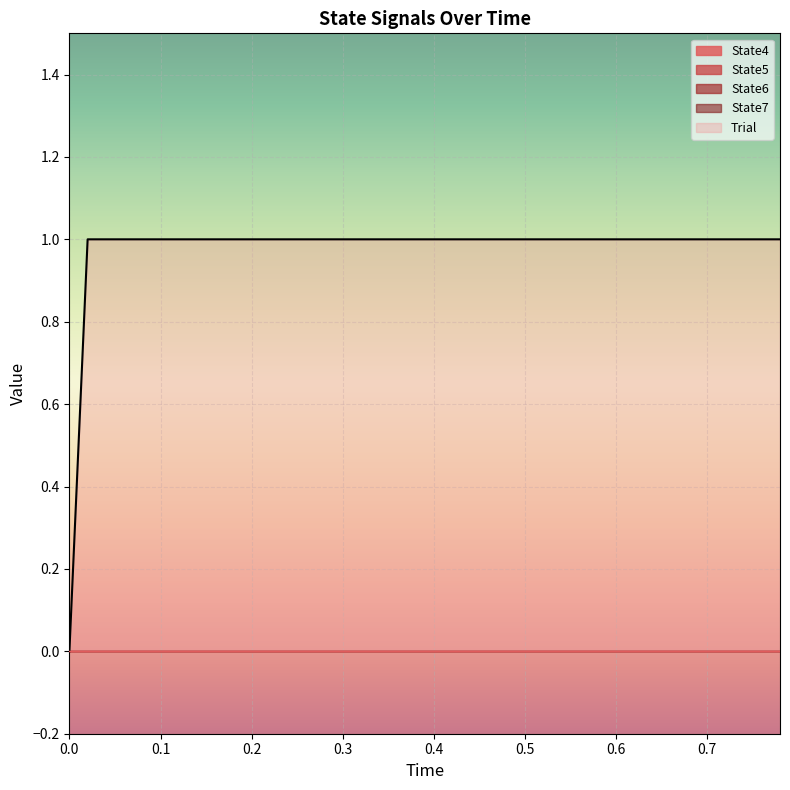

How many lines are shown in the chart?

5